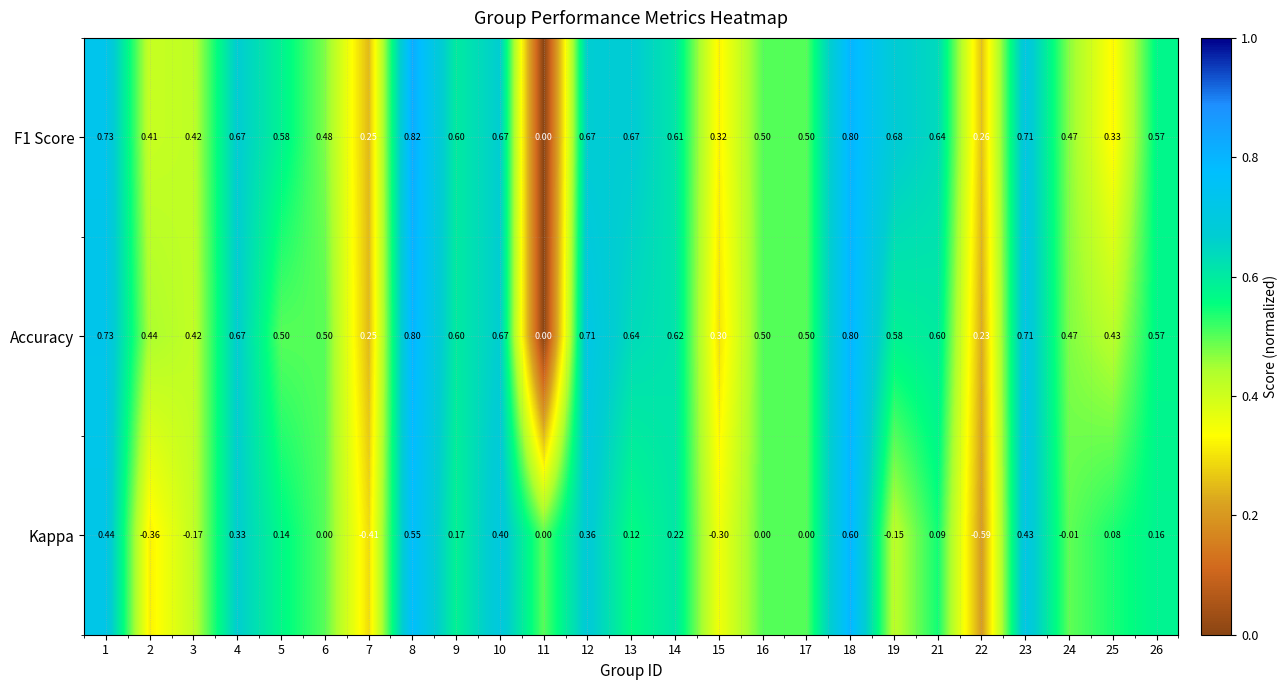

Which series has the largest total across all categories?

F1 Score